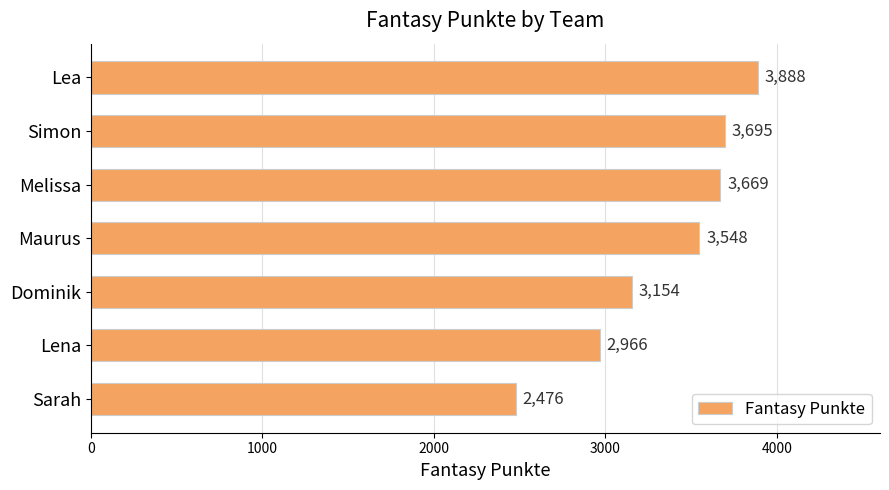

What is the maximum value shown in the chart?

3888